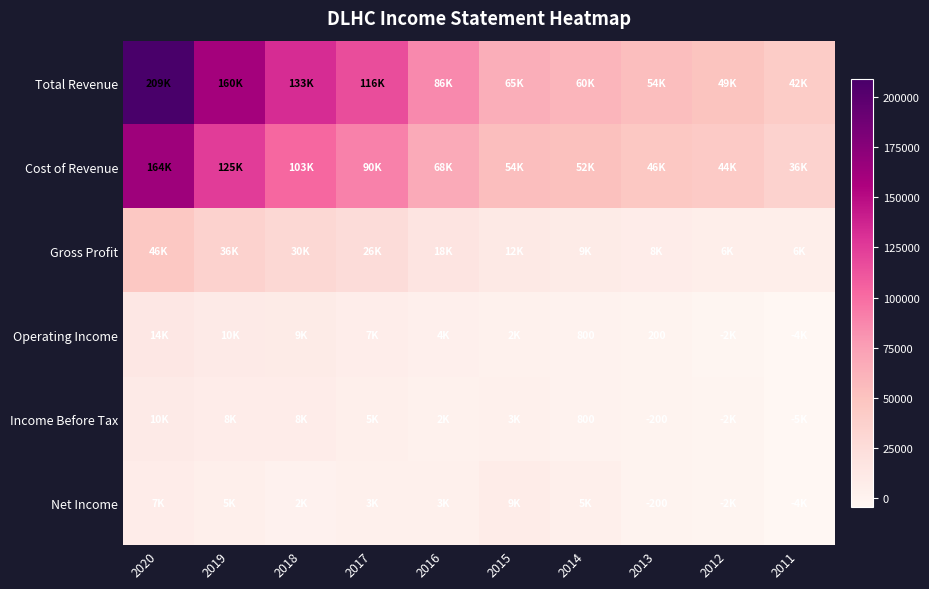

True or false: Operating Income has a value of 800 at 2014.

True